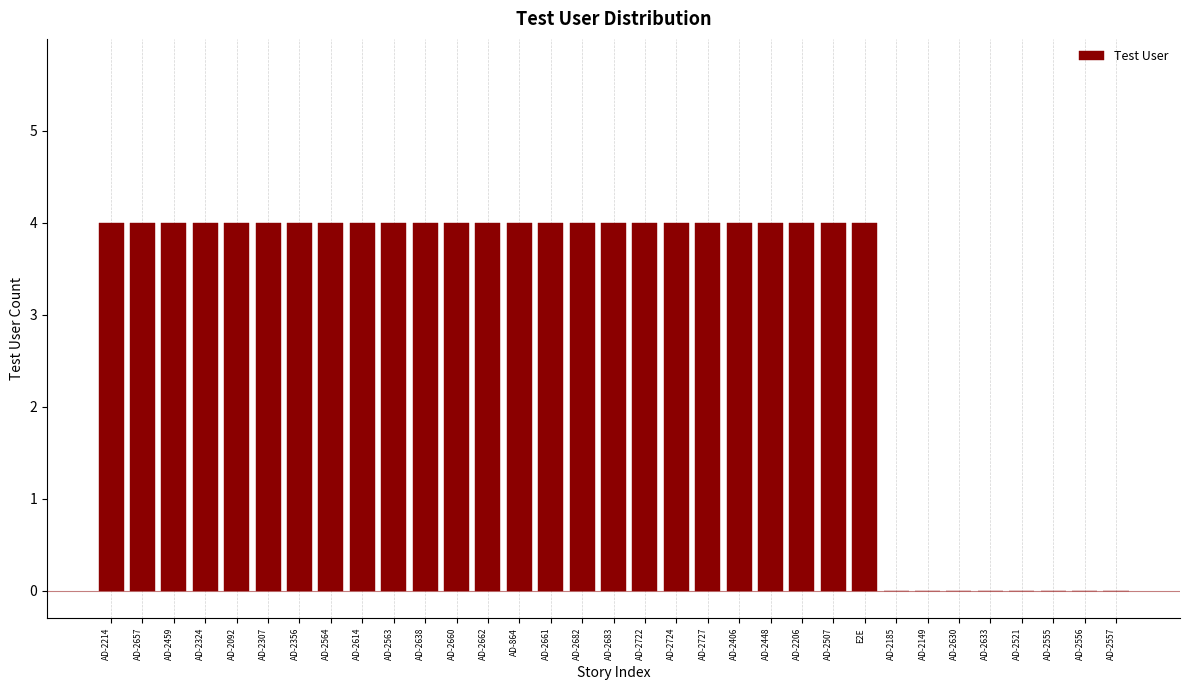

What is the sum of the values at AD-2092 and AD-2722?

8